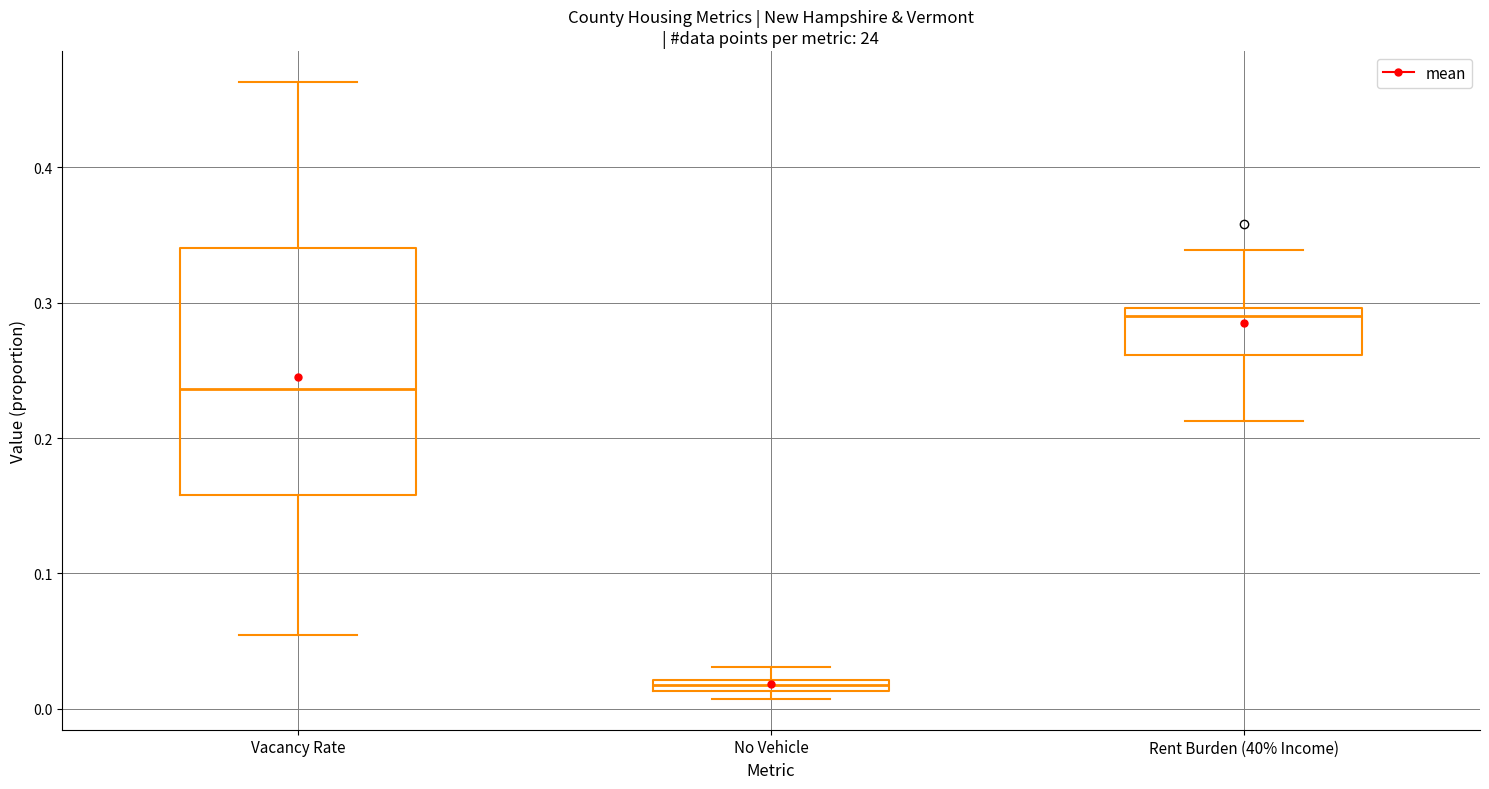

Which box is the tallest, from its lower edge to its upper edge?

Vacancy Rate